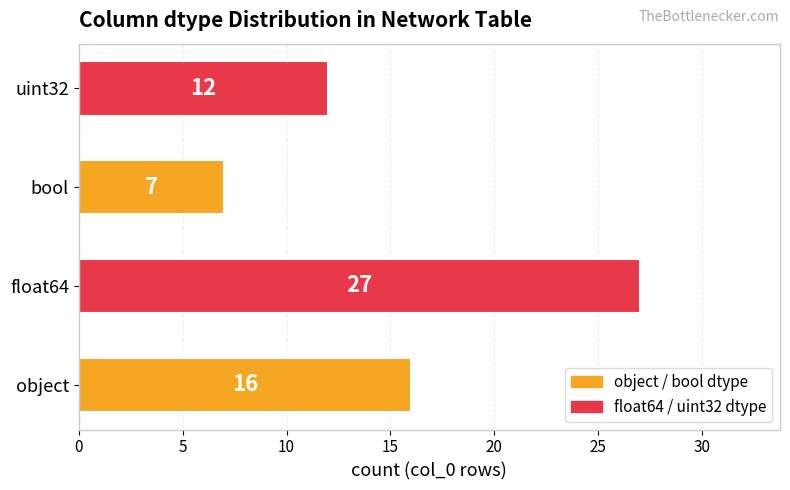

What is the change in value from object to uint32?

-4